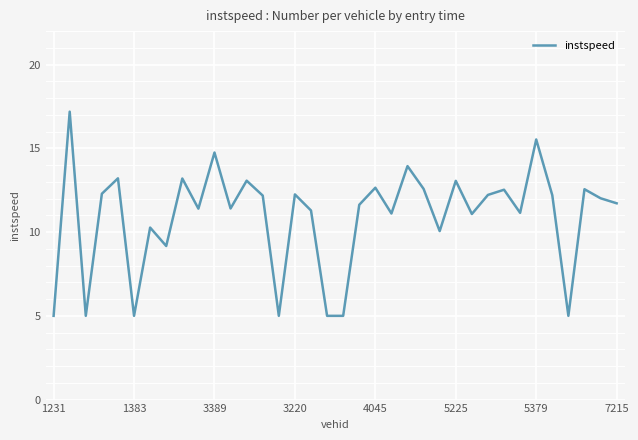

Count the number of data series in this chart.

1